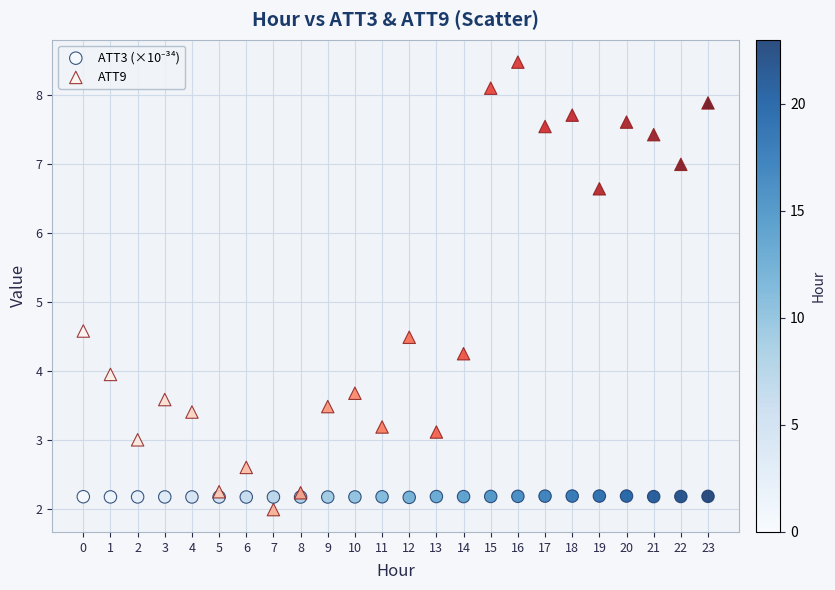

In the ATT9 series, what Y value is closest to 5?

4.6